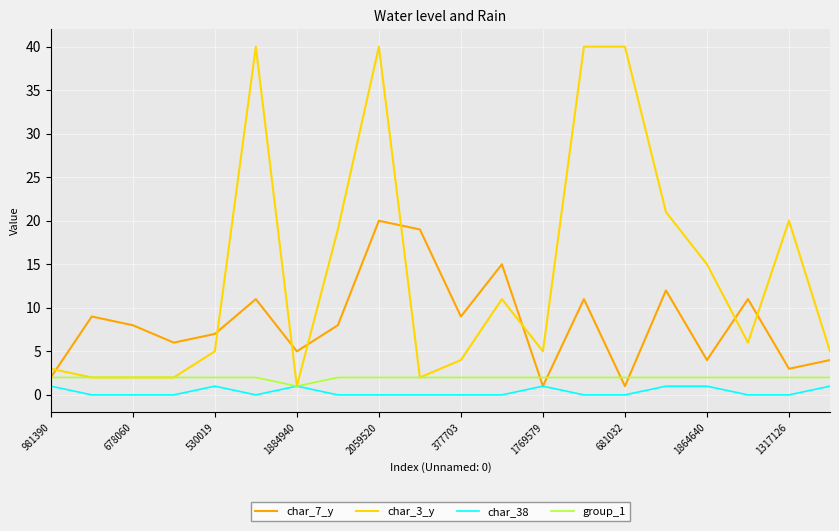

Which series has the widest spread of values?

char_3_y